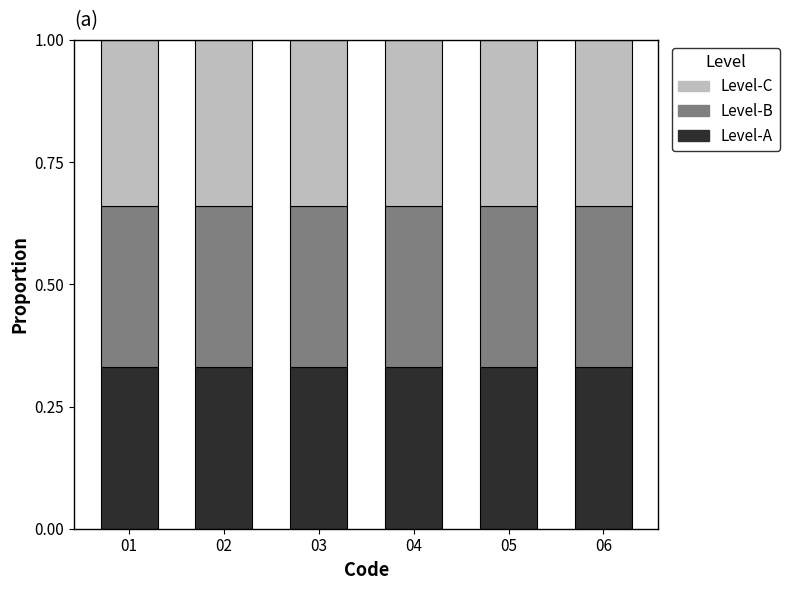

The value of Level-A at 03 is 0.2. True or false?

False